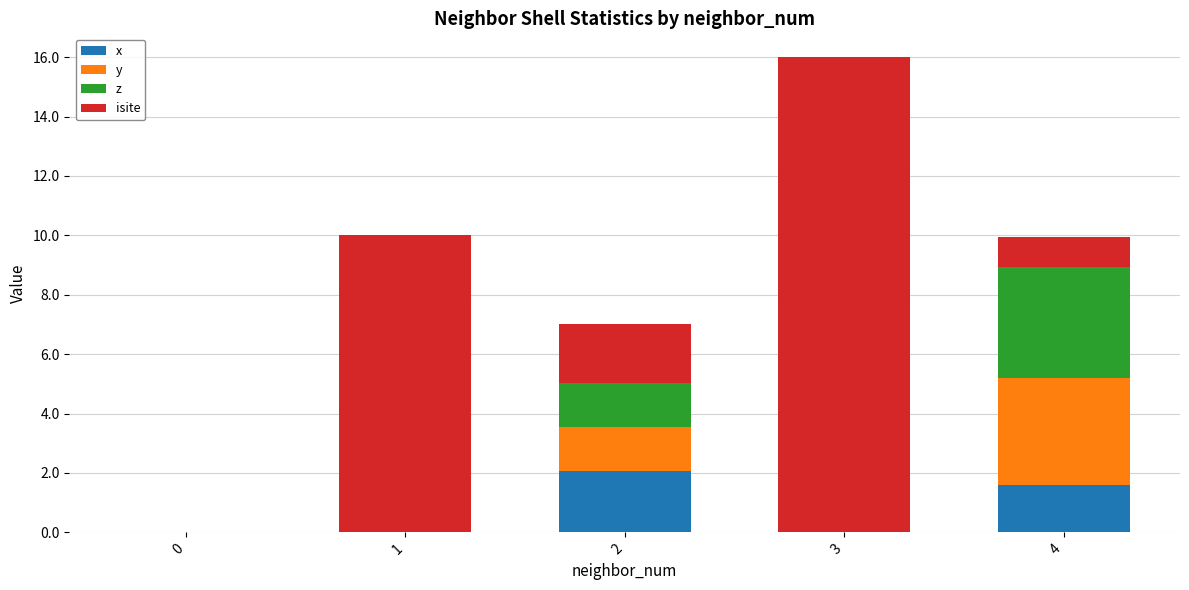

What is the total value across all series at 3?

16.0